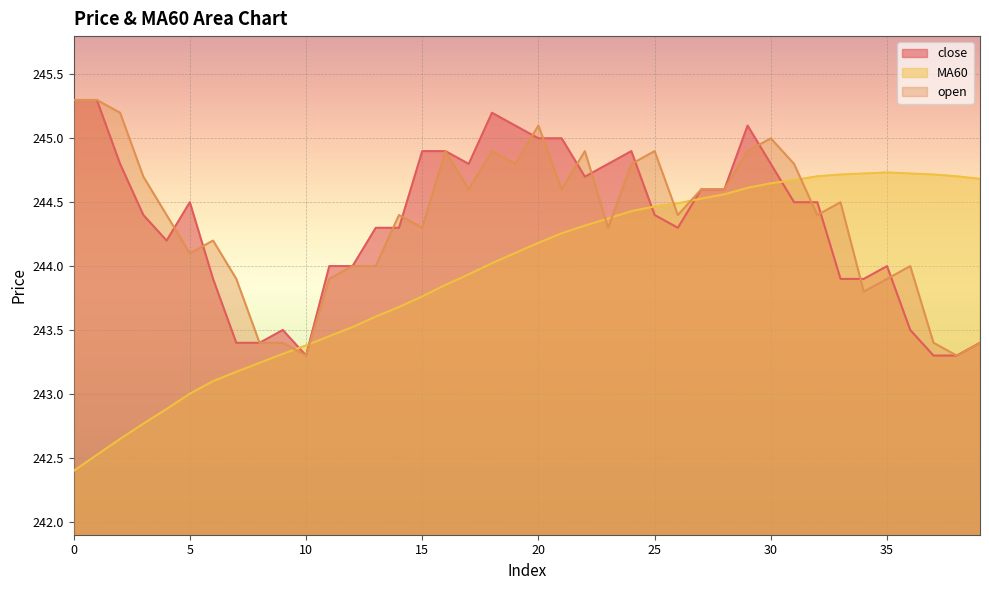

Between 5 and 9, which is larger?

5